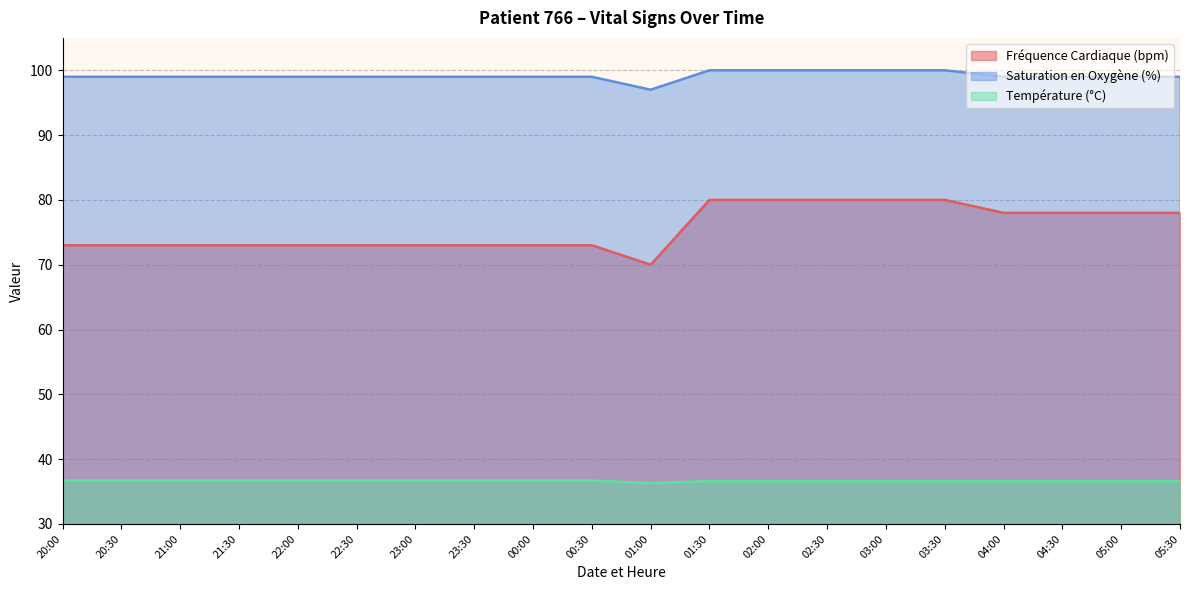

How many lines are shown in the chart?

3